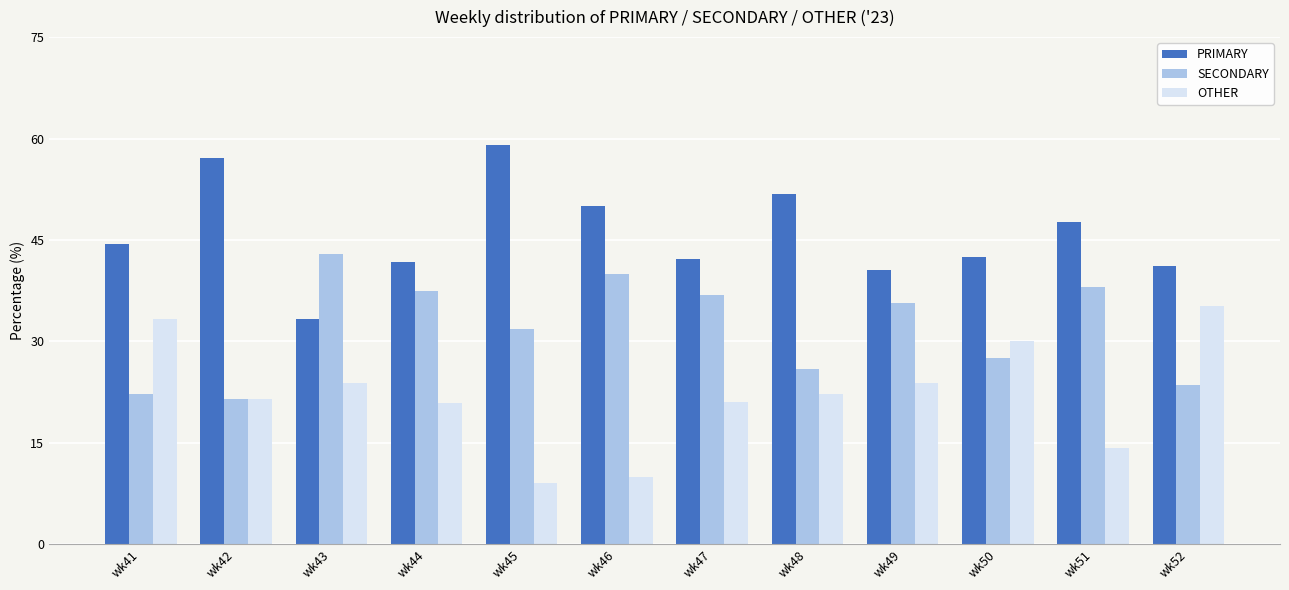

Does the chart contain stacked bars?

No